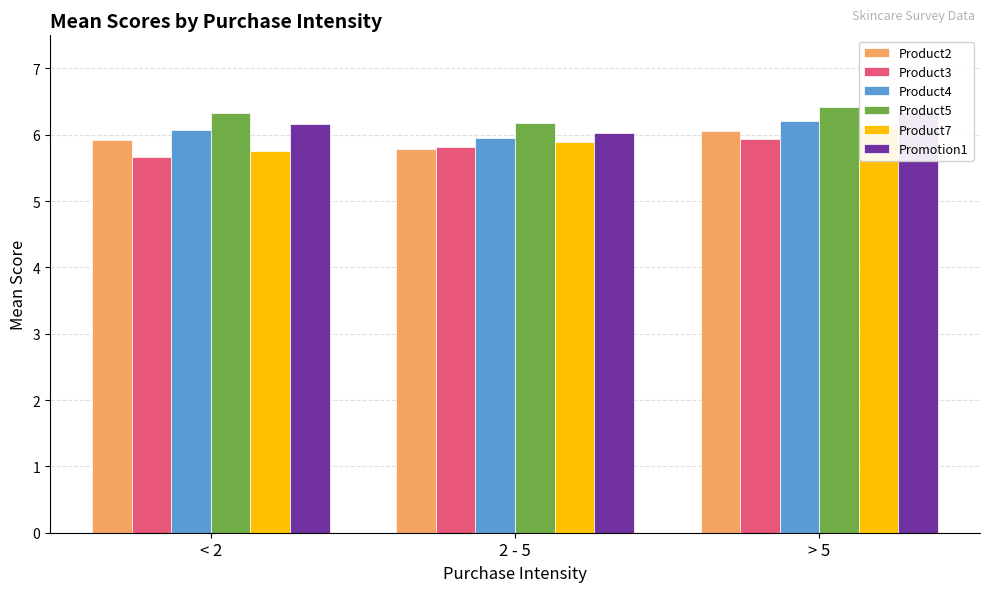

The value of Product2 at > 5 is 3.9. True or false?

False